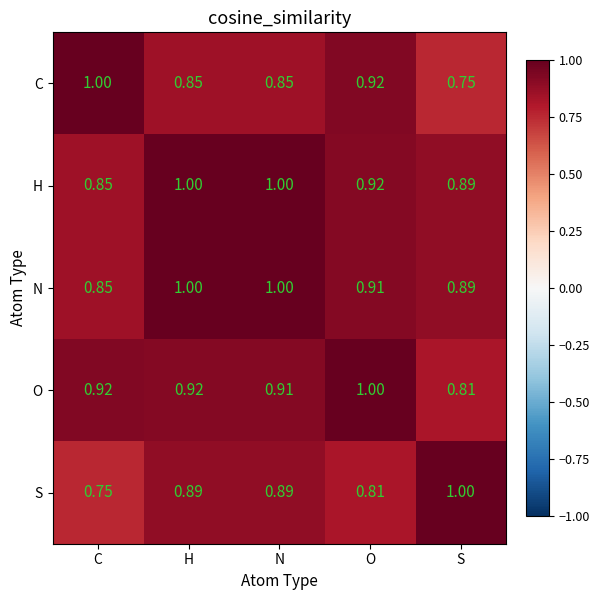

At which label does S reach its peak?

S